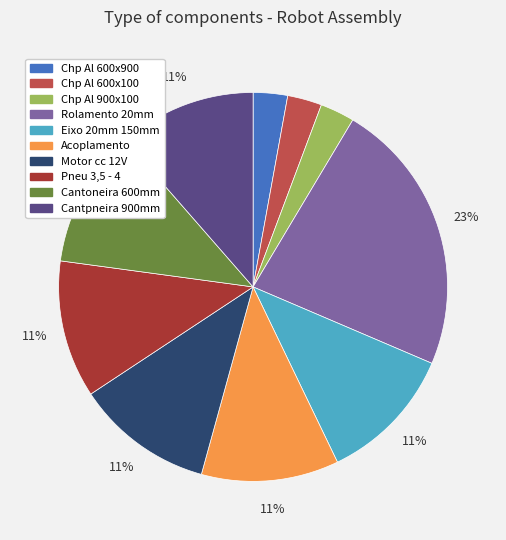

To the nearest percent, what is the average slice percentage?

10%